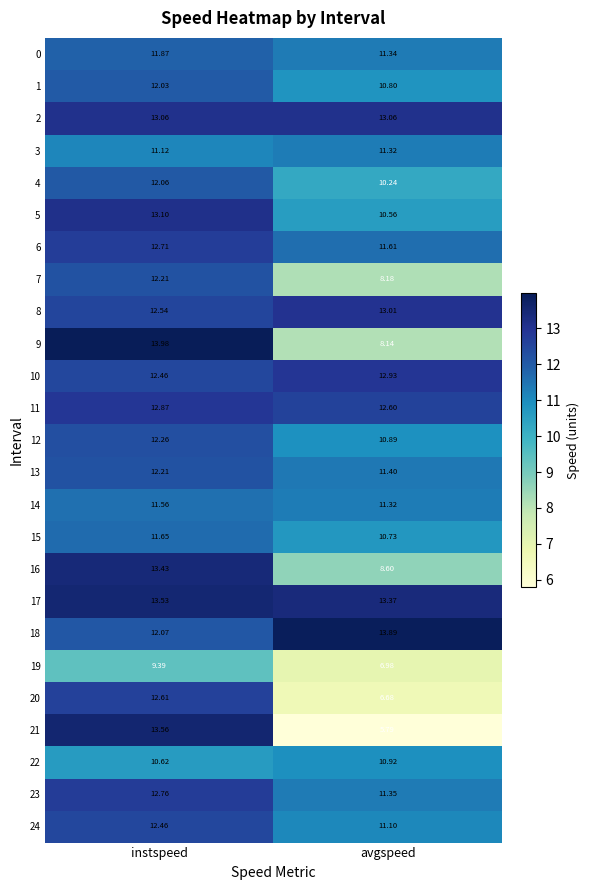

Where does the 1 series first go above 12?

instspeed